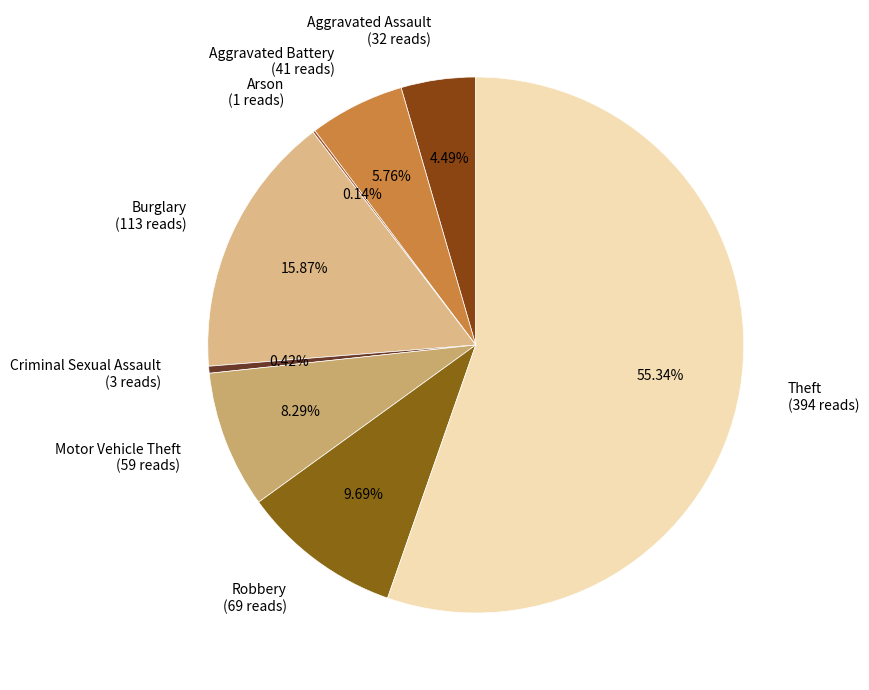

Which has a higher value, Motor Vehicle Theft or Aggravated Assault?

Motor Vehicle Theft